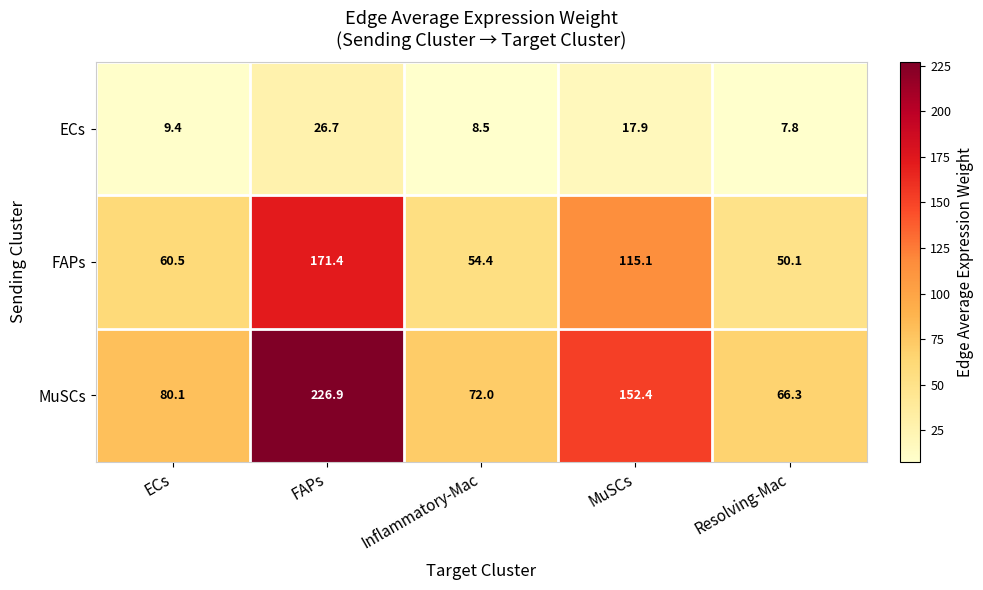

What value does the FAPs series have at Inflammatory-Mac?

54.4